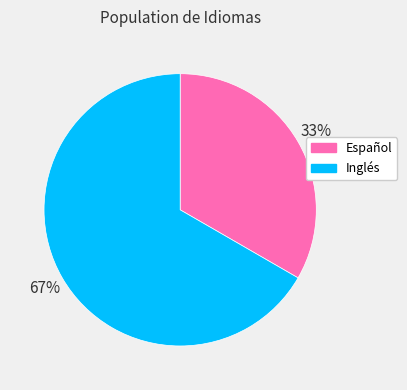

True or false: Español accounts for 33% of the total.

True